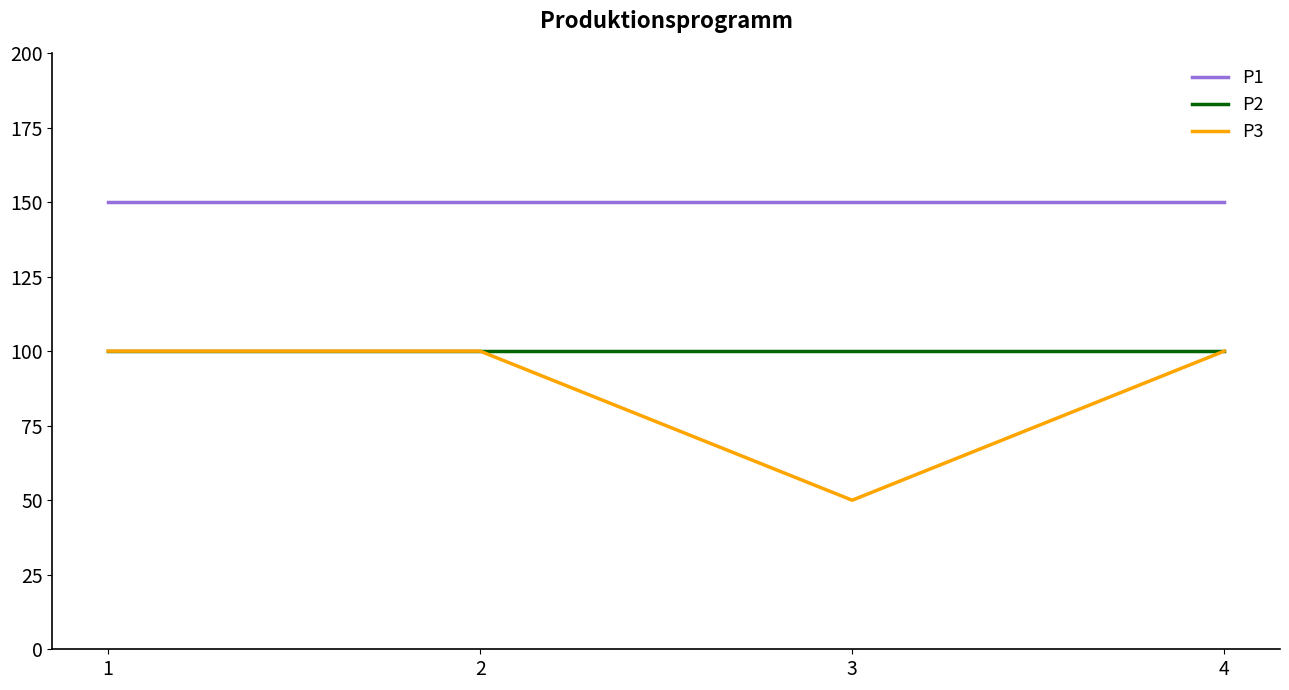

How many lines are shown in the chart?

3